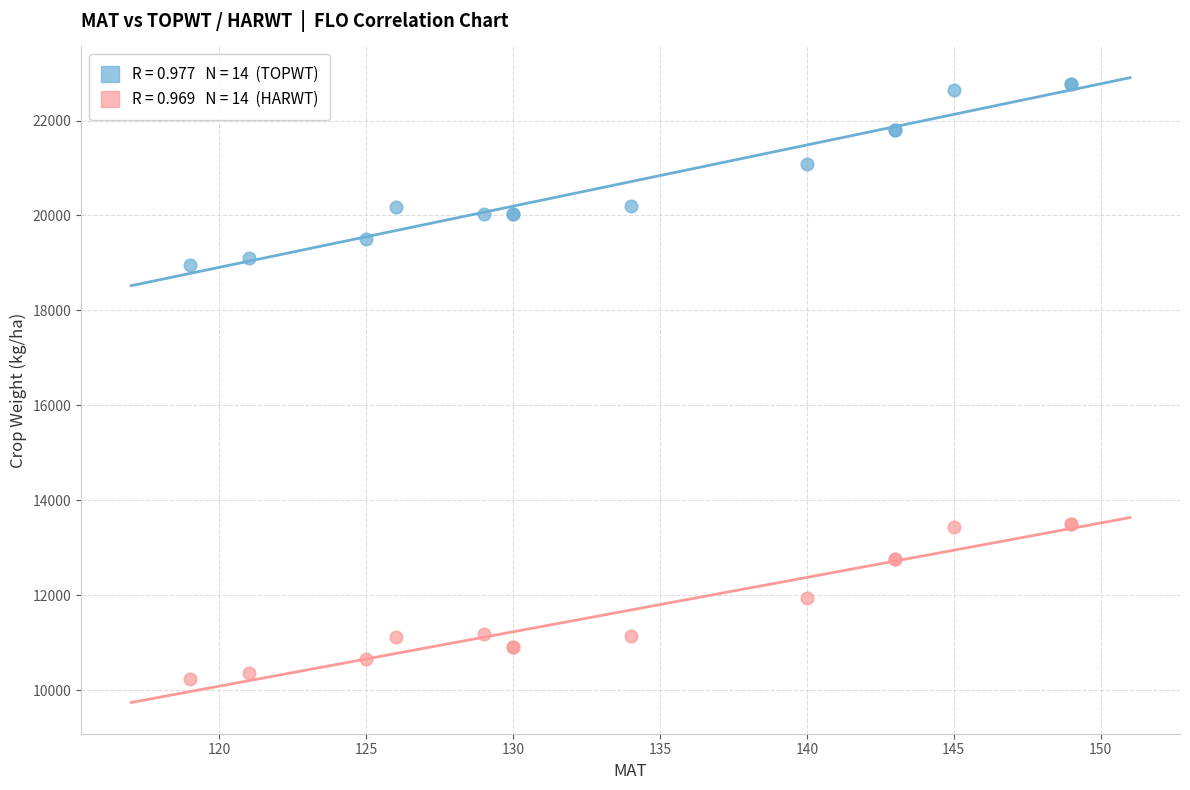

Across all series, what Y value is closest to 16492?

18955